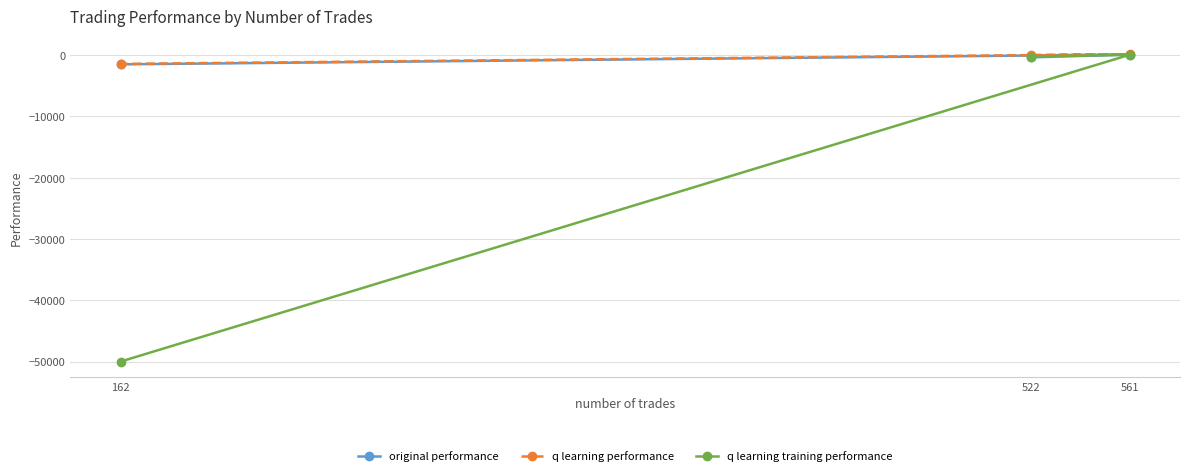

At which label does original performance first exceed -364?

561